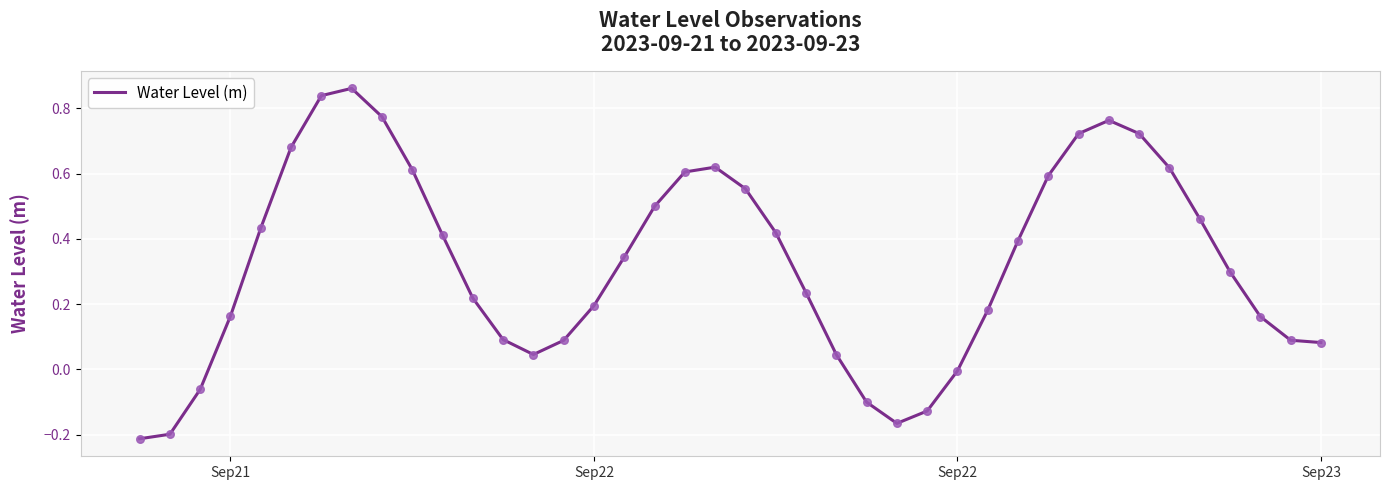

What is the difference between the maximum and minimum values?

1.1